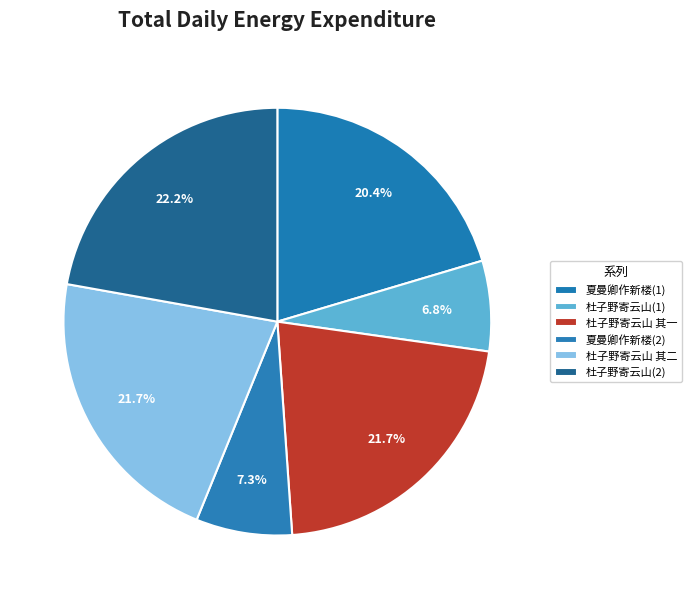

Count the number of slices in the pie.

6